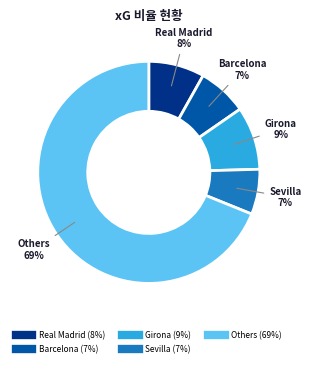

Is there a majority slice in this chart?

Yes